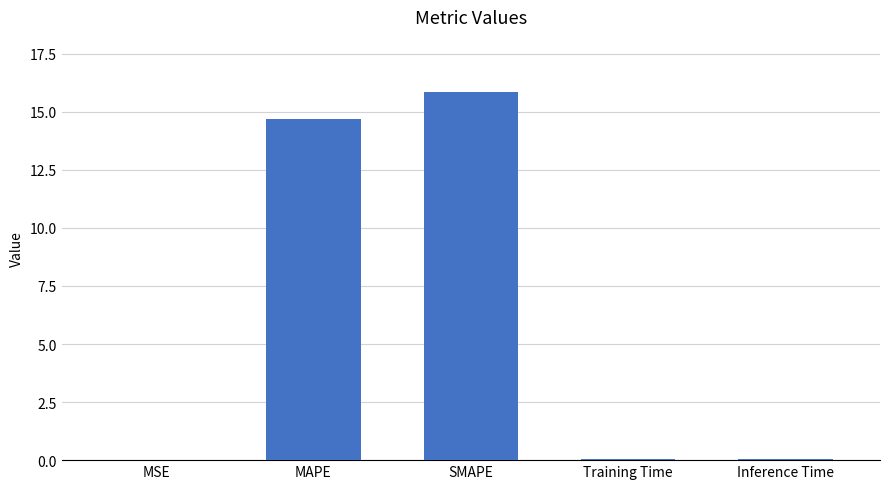

Between Inference Time and MAPE, which is larger?

MAPE